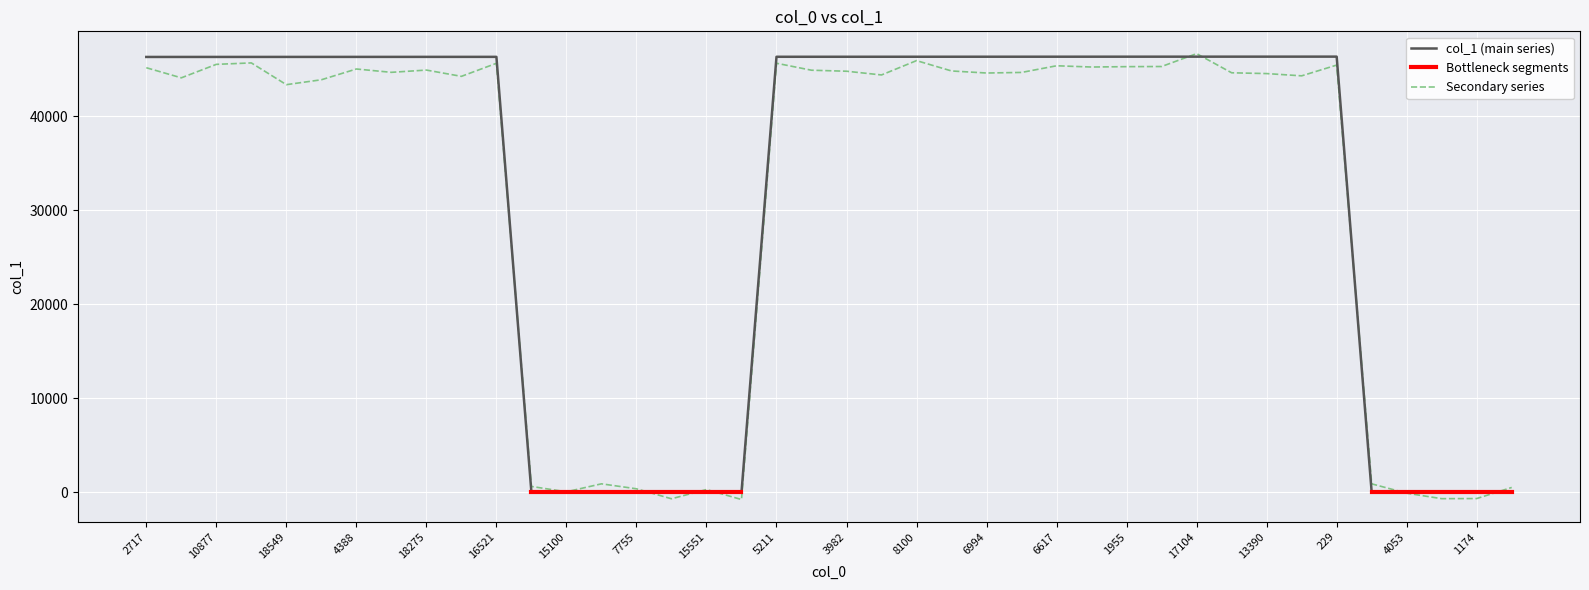

What is the change in value from 10443 to 15891?

+2